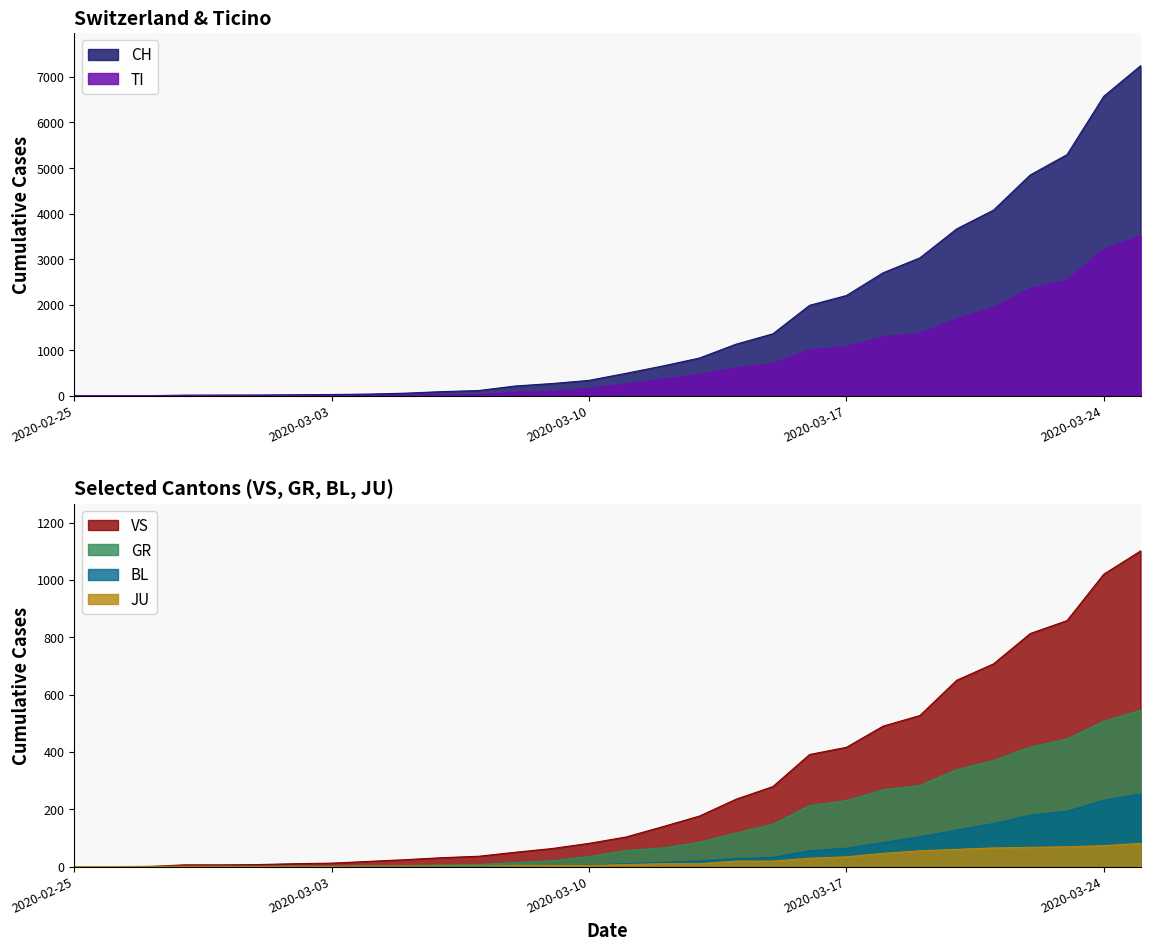

Where is JU nearest to the value 40?

2020-03-17